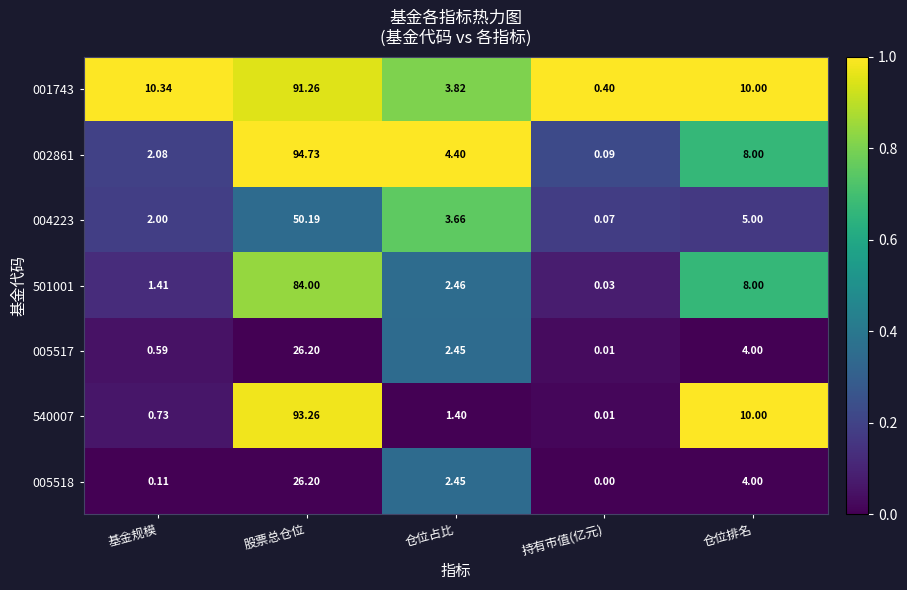

What is the difference between the highest and lowest values at 持有市值(亿元)?

0.4